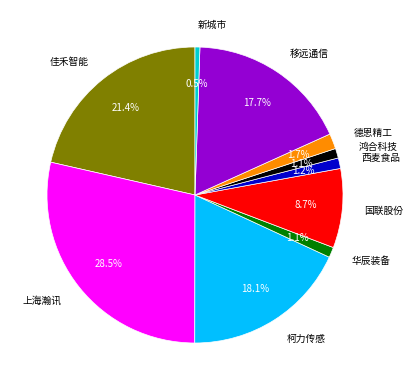

Which category has the smallest portion of the pie?

新城市